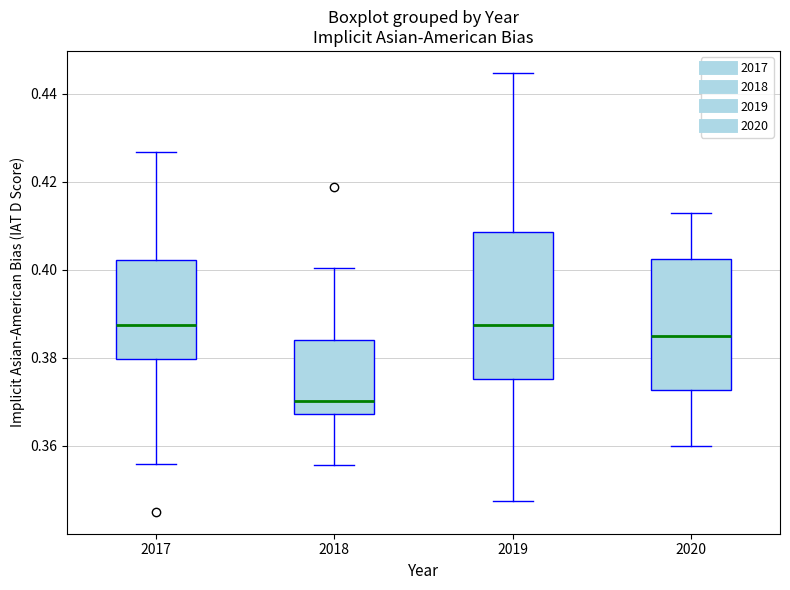

Where does the lower whisker of the box at x = 2018 end on the y-axis? The values are not printed on the chart, so give them approximately, as read against the axis.

0.356